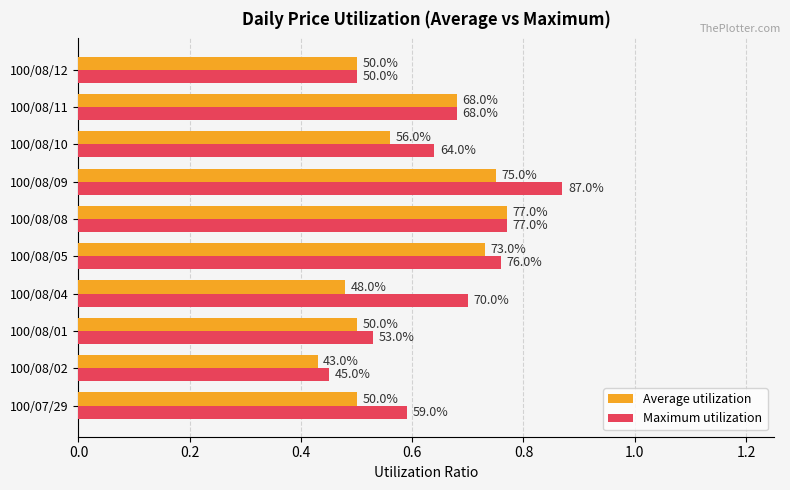

At how many categories does at least one series exceed 0?

10